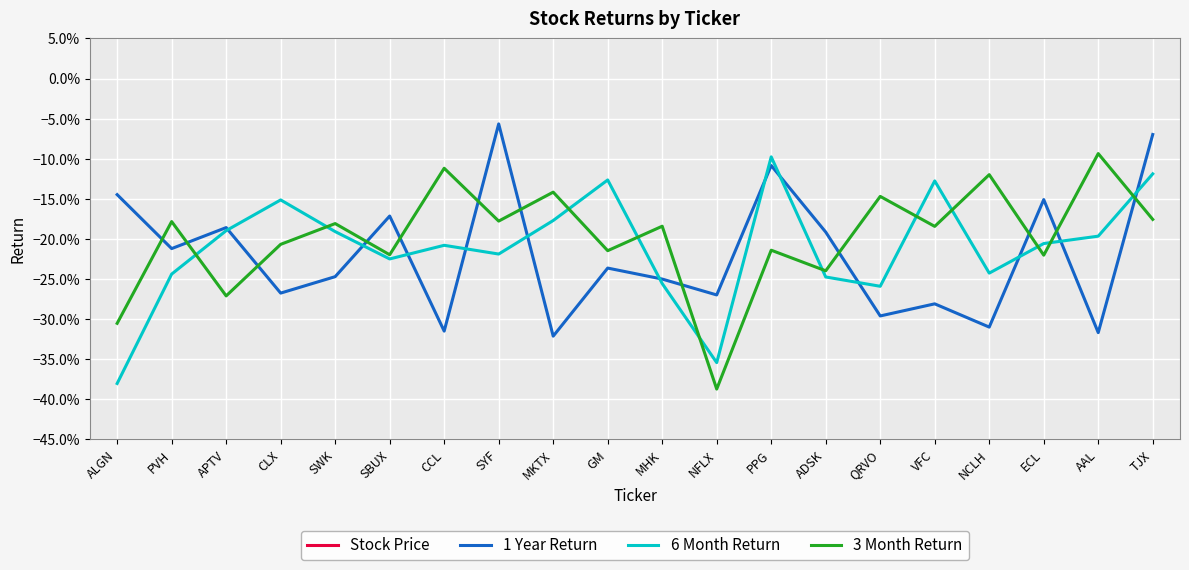

What is the label of the 20th point from the left?

TJX